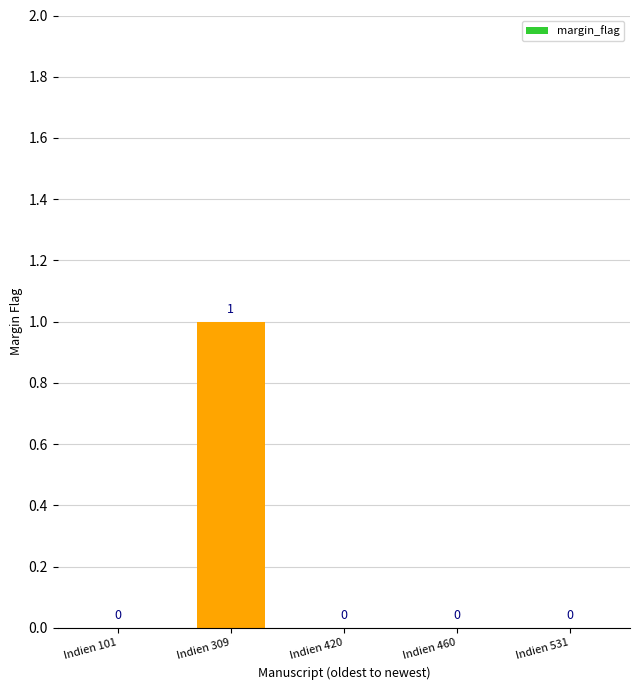

Count the number of categories in the chart.

5